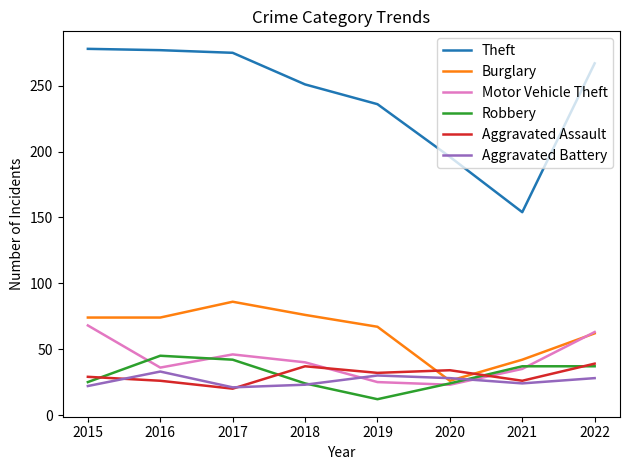

At which category does the chart reach its minimum across all series?

2019